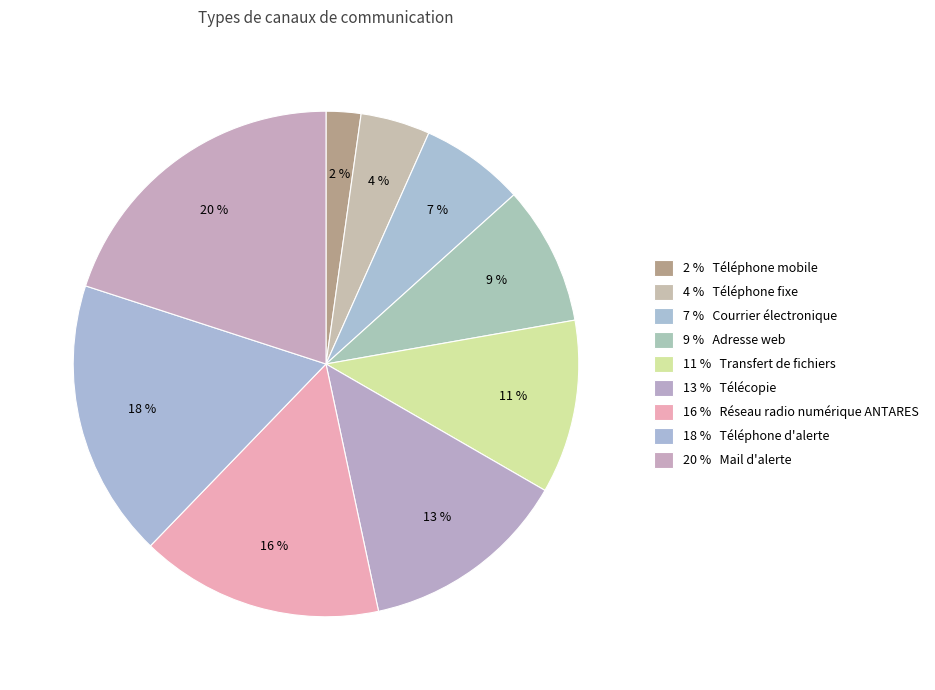

What is the largest slice in the pie chart?

Mail d'alerte